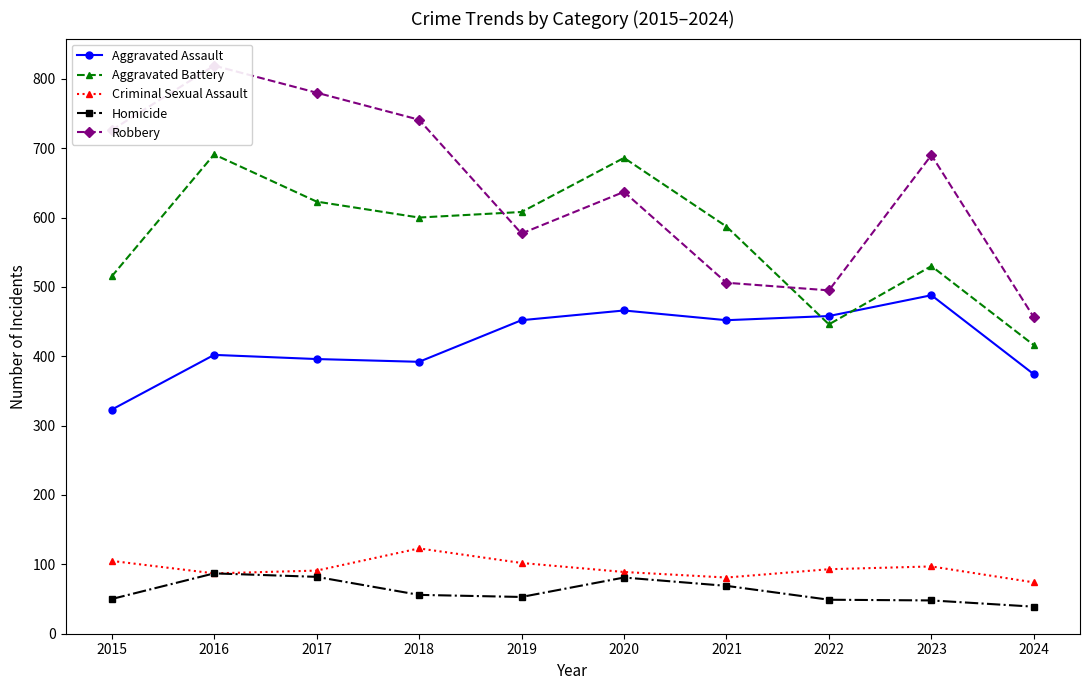

List the labels in order of Robbery value, smallest first.

2024, 2022, 2021, 2019, 2020, 2023, 2015, 2018, 2017, 2016